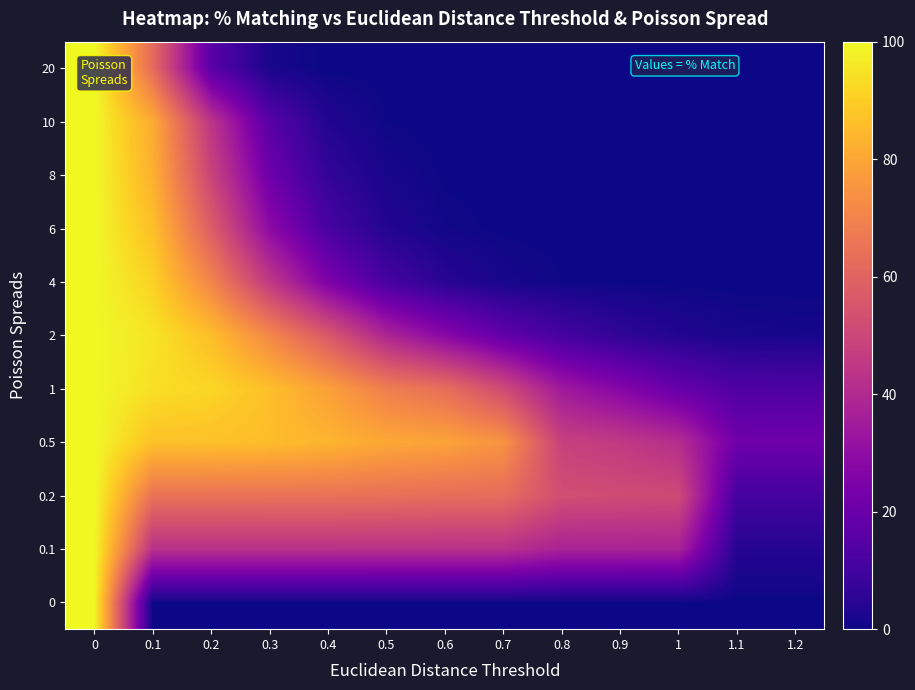

Count the number of data series in this chart.

11